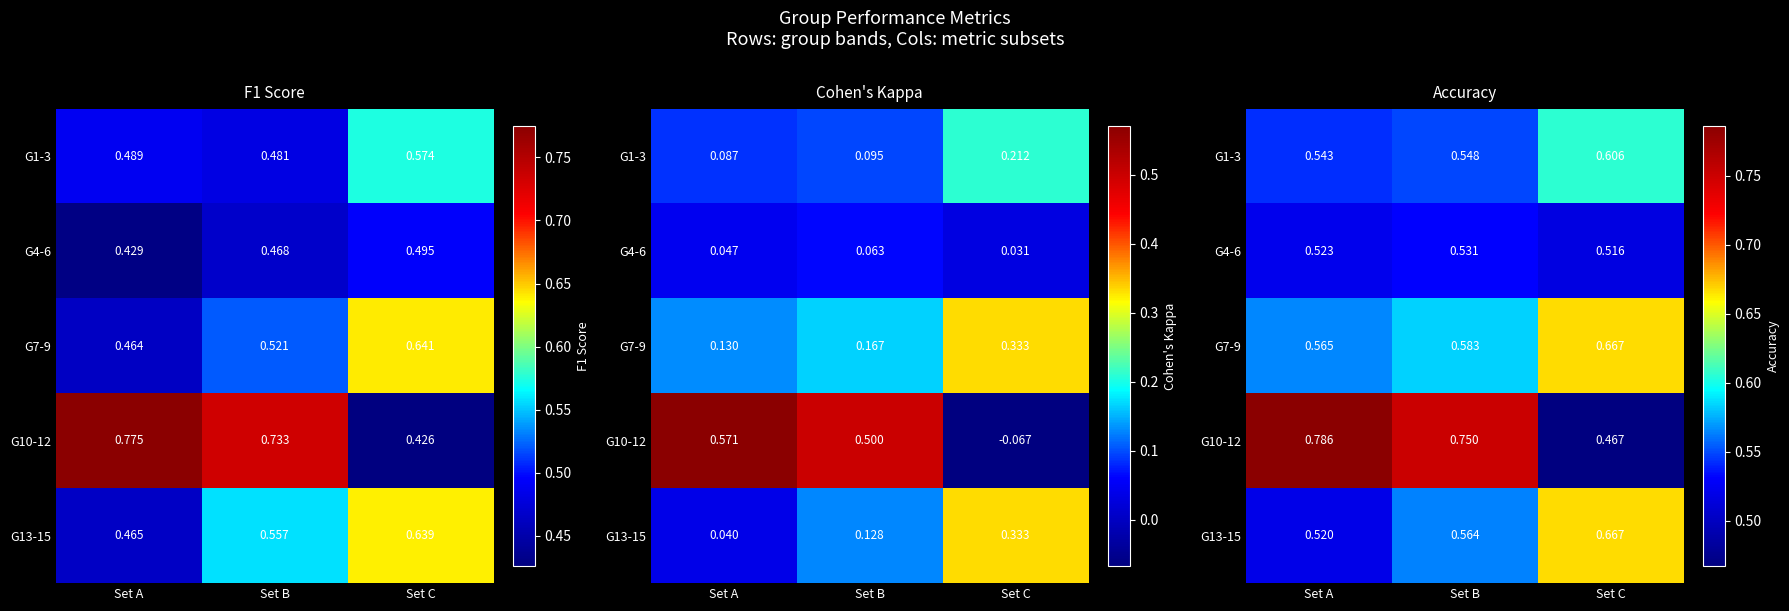

What is the highest value of the G4-6 series?

0.5